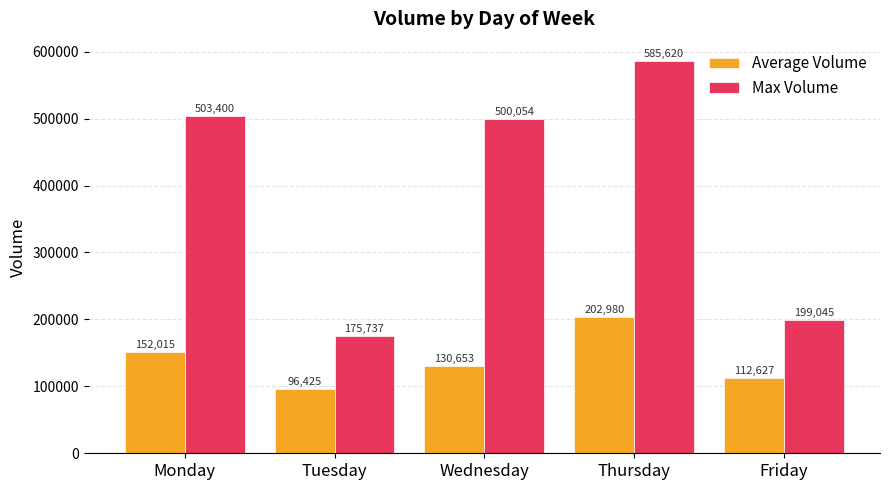

The Max Volume series shows 870539.0 at Monday. True or false?

False